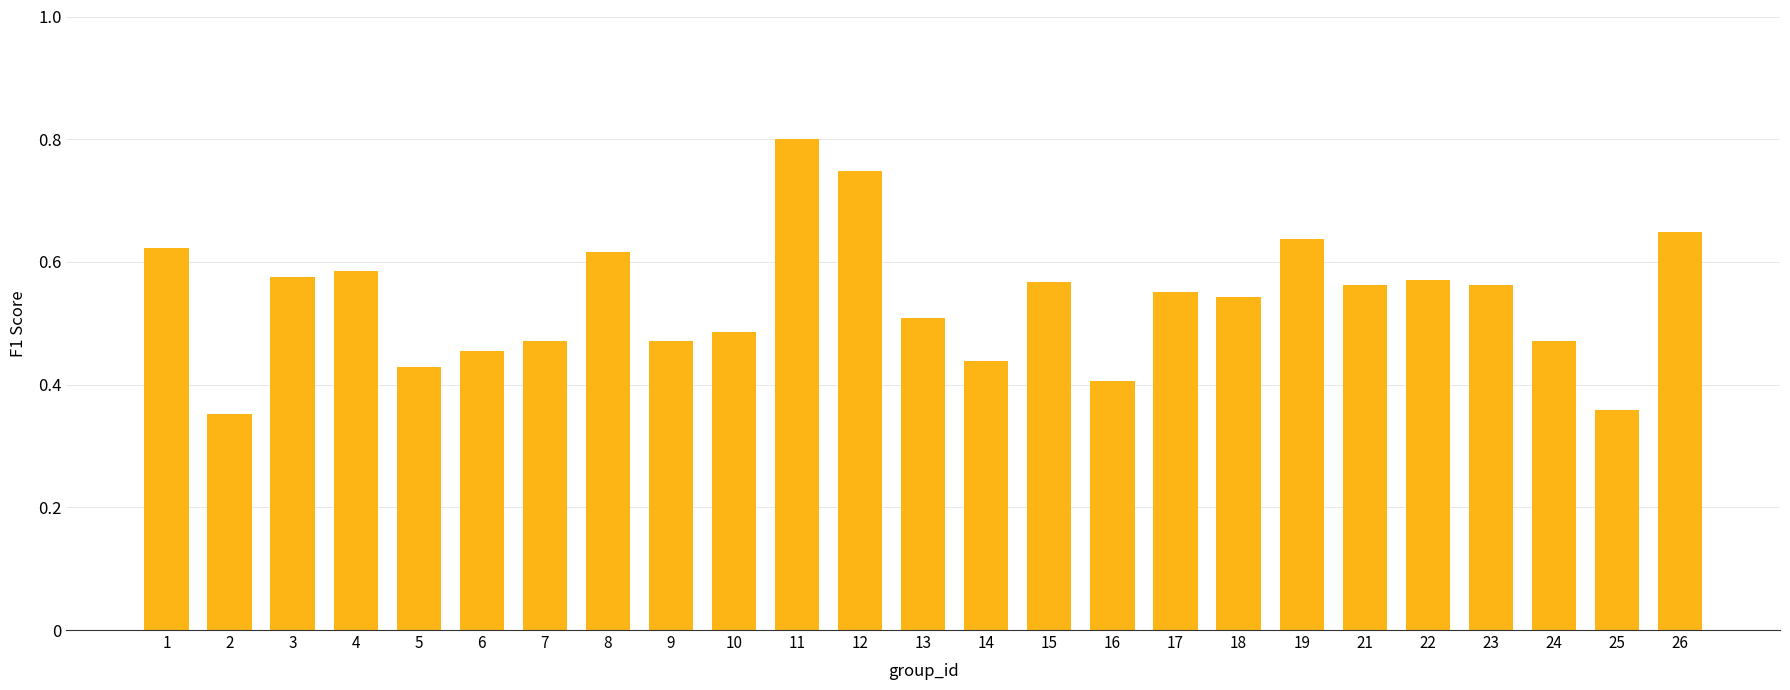

Are the bars grouped side by side (vs. stacked)?

No